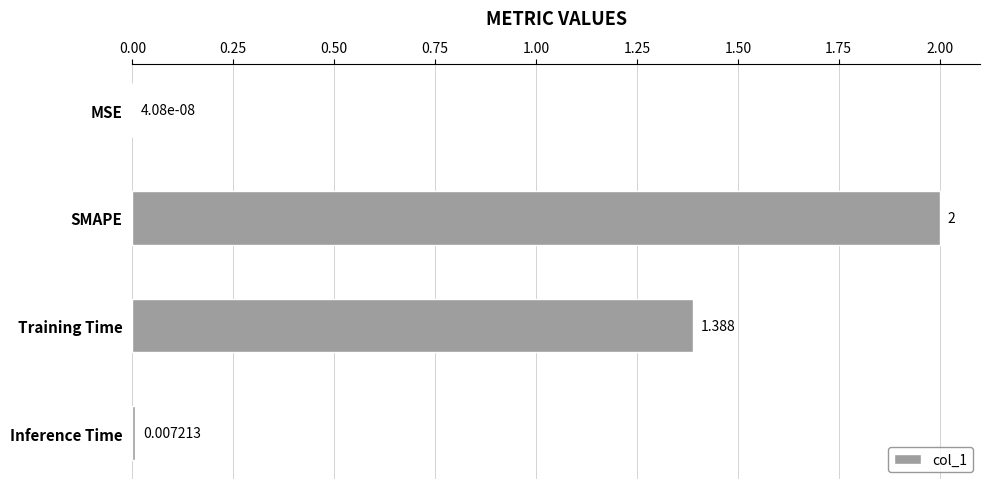

What is the sum of all values?

3.4